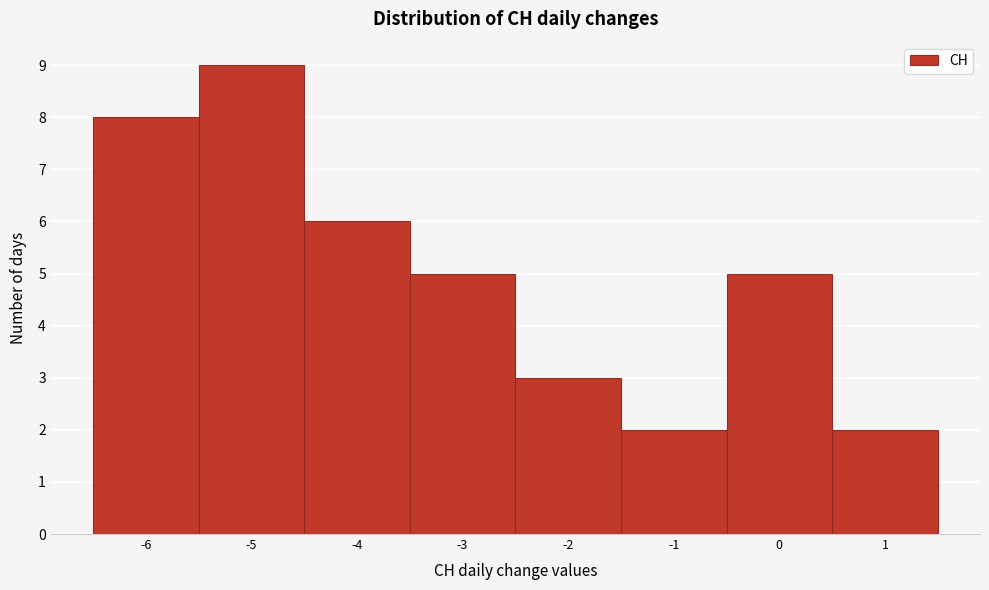

Reading left to right, list every bar in this chart as the range it spans on the x-axis followed by its height. The values are not printed on the chart, so give them approximately, as read against the axis.

-6.5 to -5.5: 8
-5.5 to -4.5: 9
-4.5 to -3.5: 6
-3.5 to -2.5: 5
-2.5 to -1.5: 3
-1.5 to -0.5: 2
-0.5 to 0.5: 5
0.5 to 1.5: 2